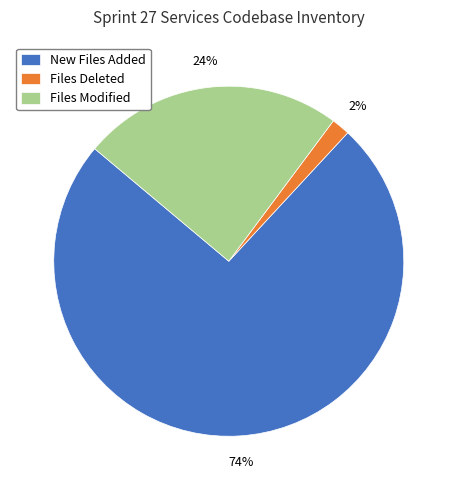

Is the sum of Files Deleted and Files Modified greater than half?

No